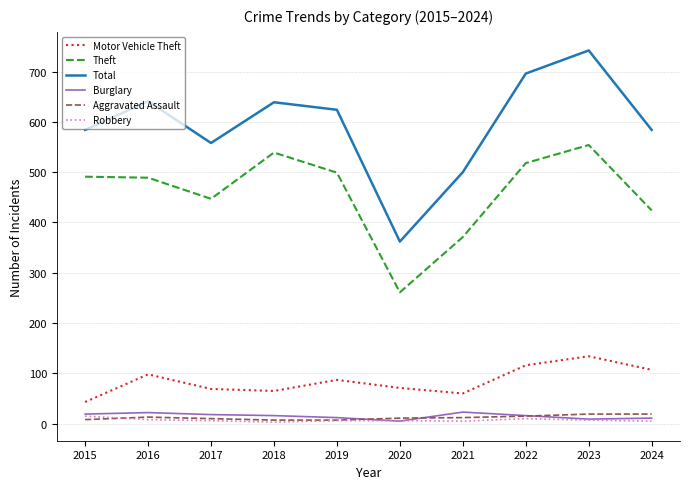

Which category has the highest value across all series?

2023